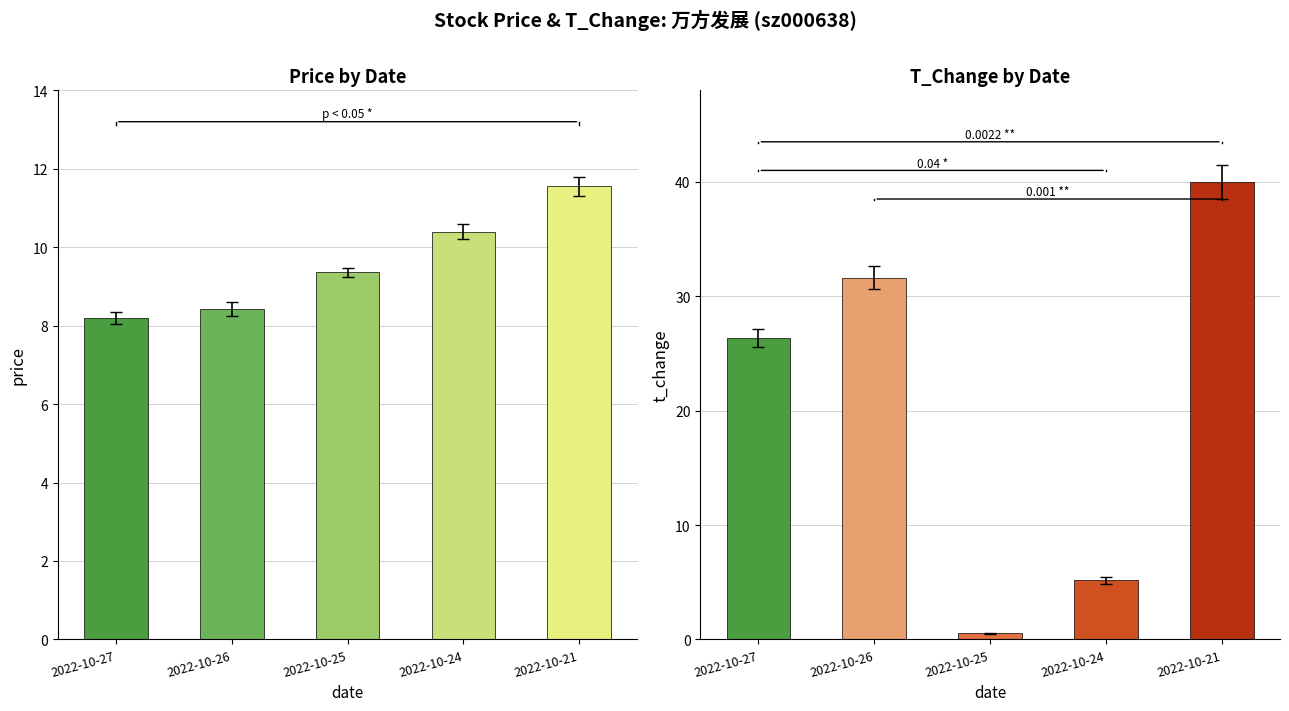

What is the average value of the t_change series?

20.7